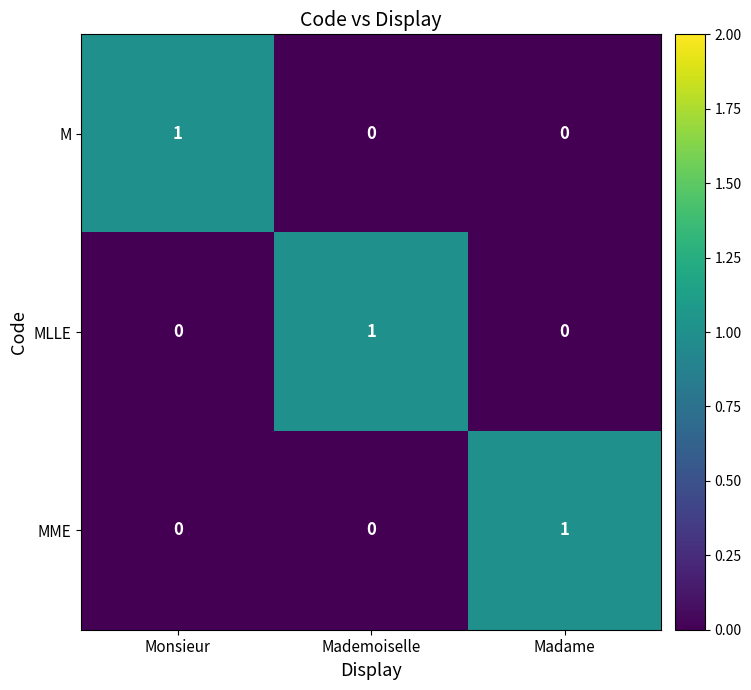

At how many categories does at least one series exceed 0?

3